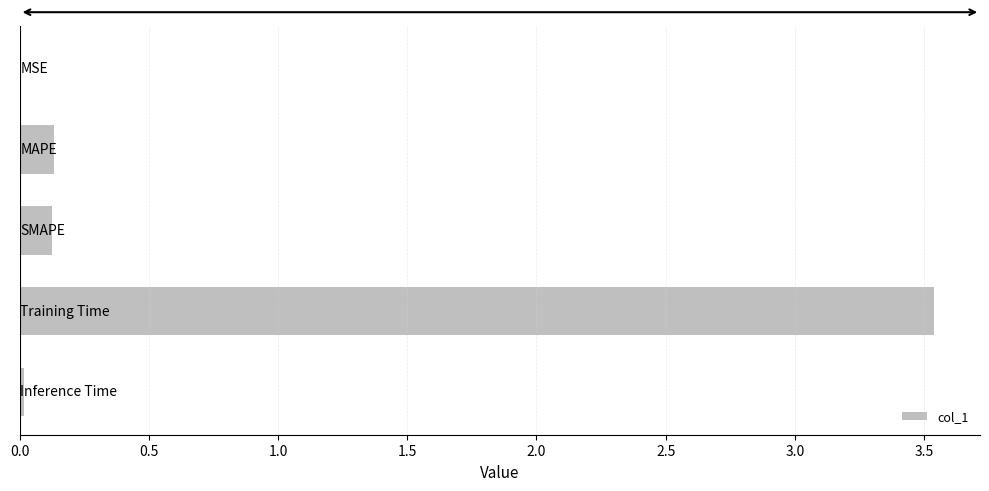

The chart shows a value of 5.0 at Training Time. True or false?

False